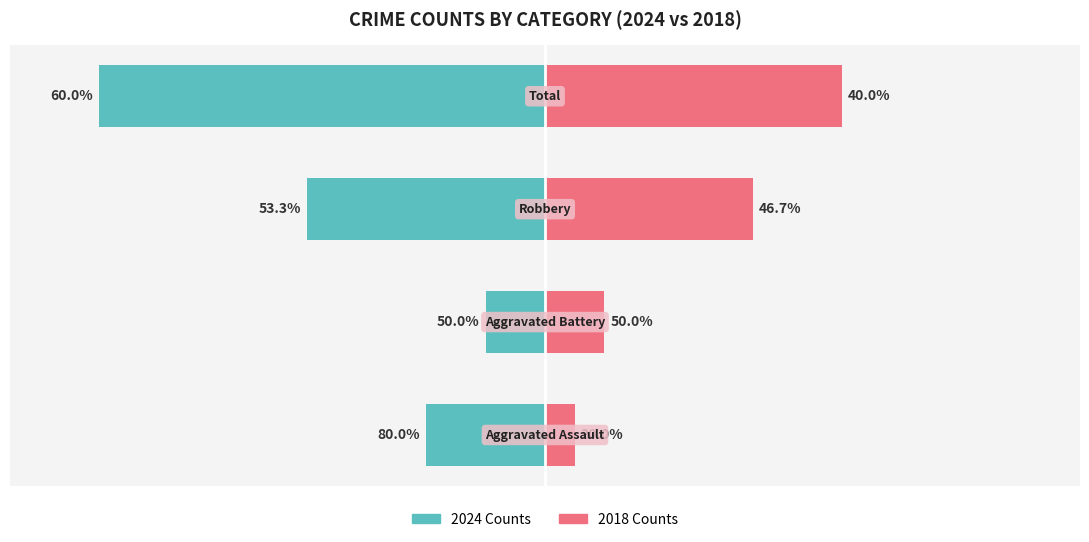

True or false: 2024 Counts has a value of -3 at −15.

False